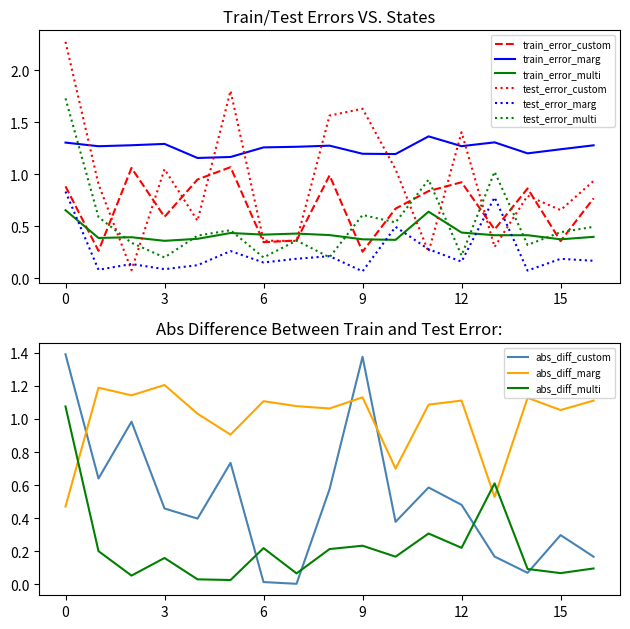

The train_error_custom series shows 0.5 at 6. True or false?

False